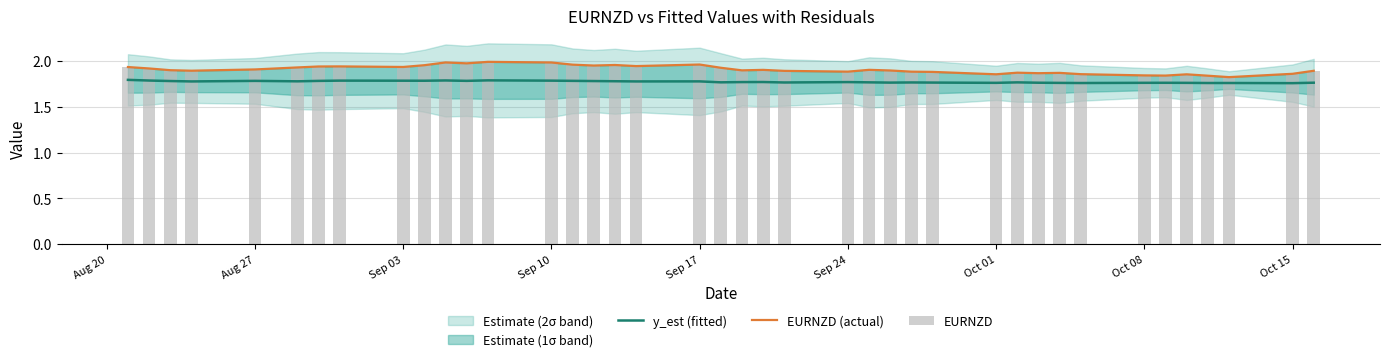

List the series in order of their peak value, highest first.

EURNZD (actual), EURNZD, y_est (fitted)